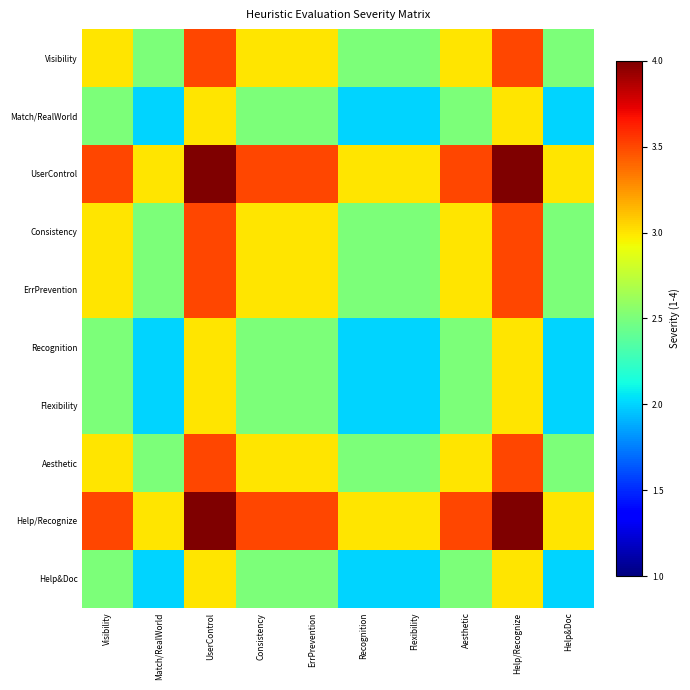

At which category is the sum across all series the highest?

UserControl